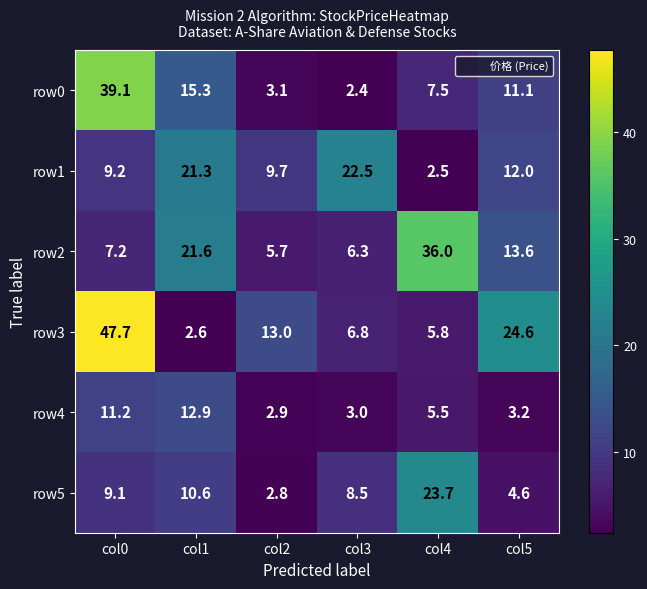

Which label corresponds to the smallest value in the chart?

col3